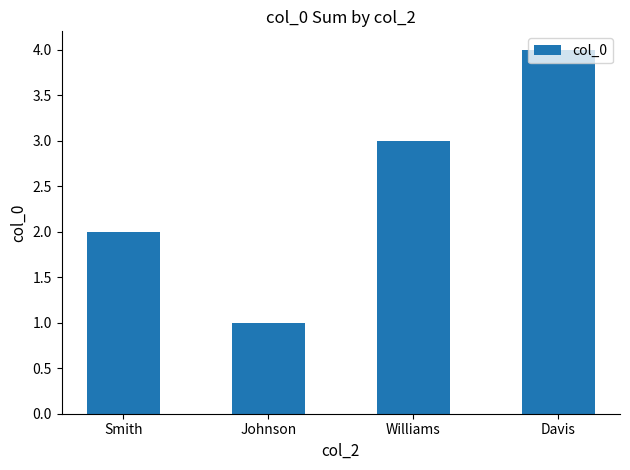

How many bars are there in total?

4